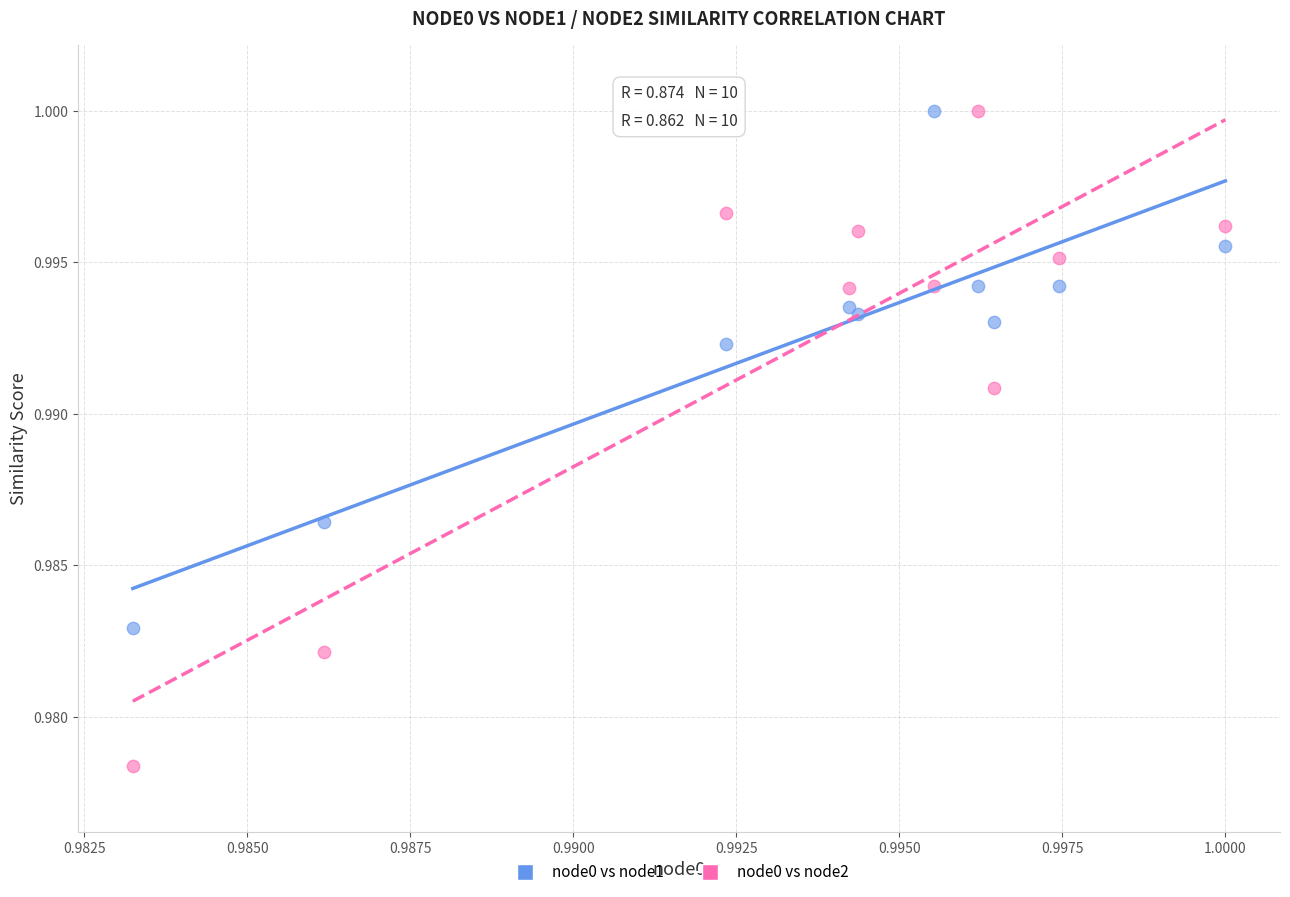

Which series contains the lowest Y value?

node0 vs node2